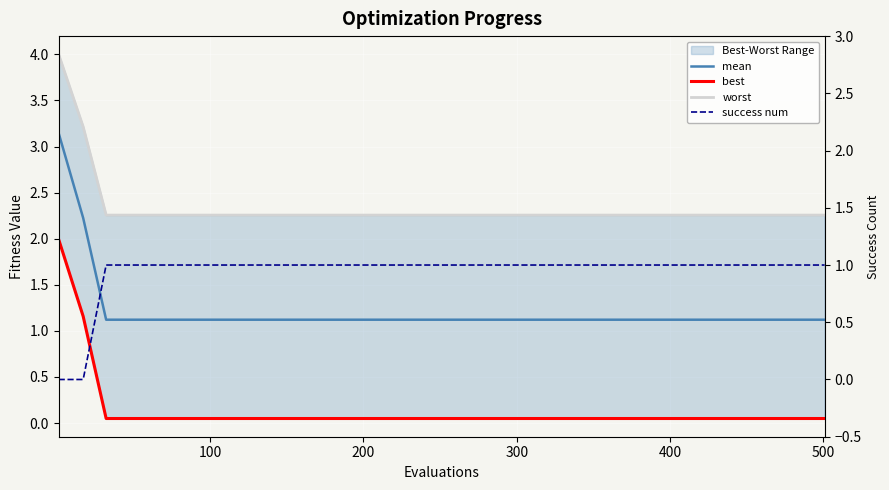

How many data points does each series have?

33